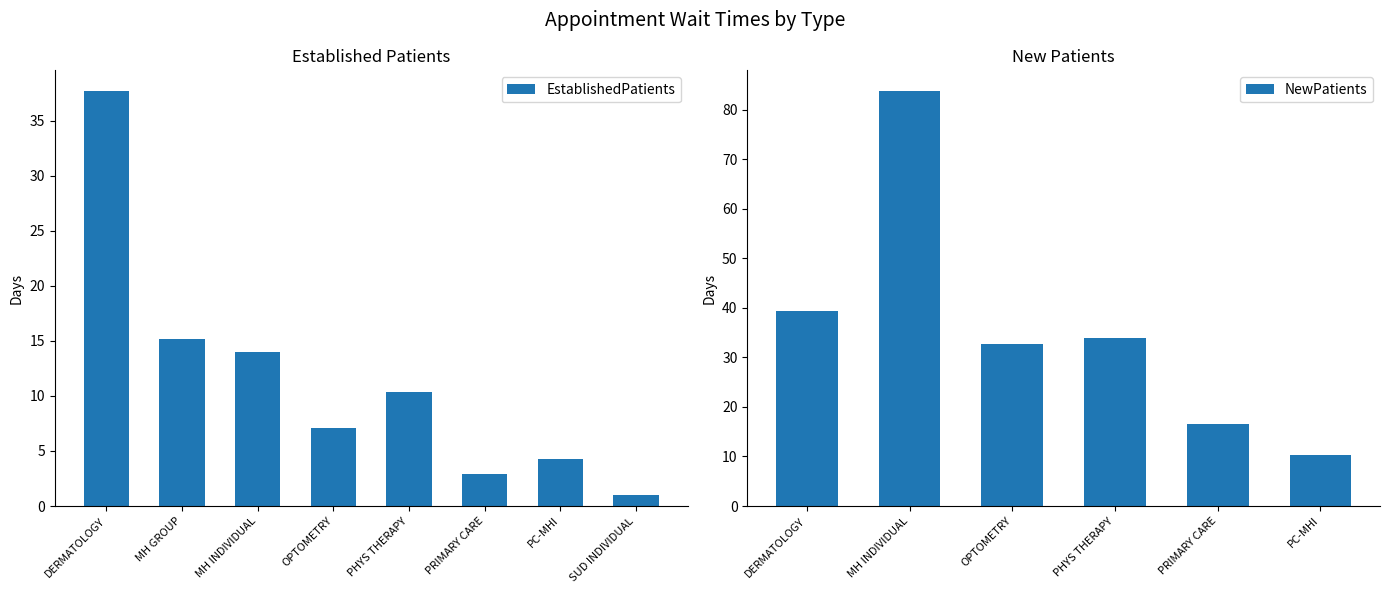

List the labels in order of EstablishedPatients value, smallest first.

SUD INDIVIDUAL, PRIMARY CARE, PC-MHI, OPTOMETRY, PHYS THERAPY, MH INDIVIDUAL, MH GROUP, DERMATOLOGY